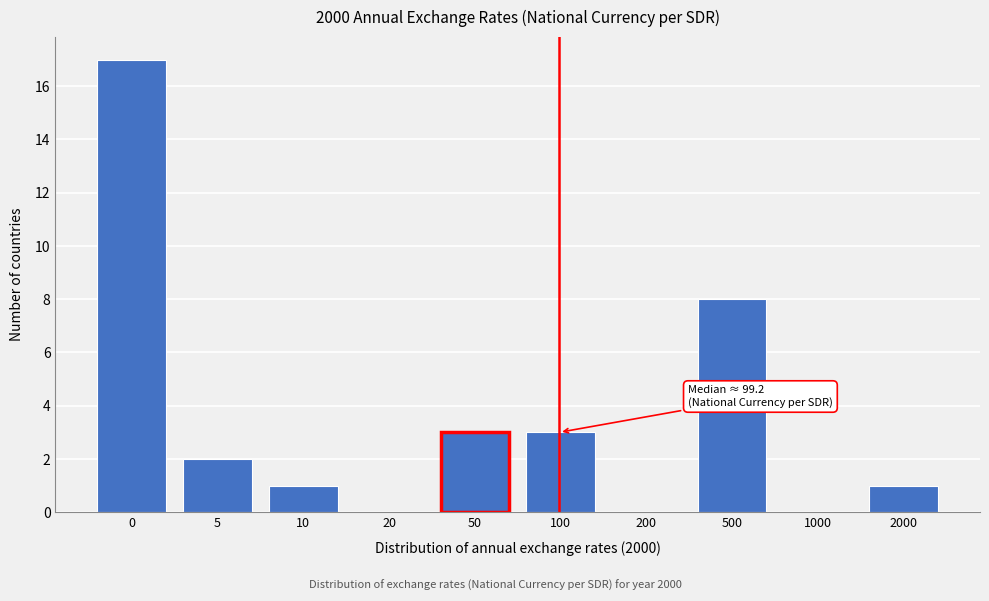

Reading right to left, what are all the values shown in this chart?

2000=1	1000=0	500=8	200=0	100=3	50=3	20=0	10=1	5=2	0=17